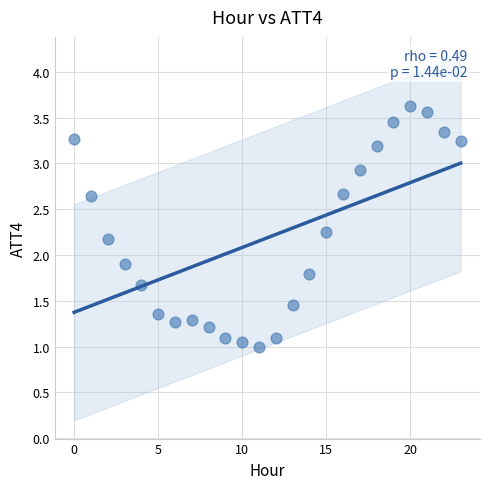

What Y value in the scatter plot is closest to 2?

1.9